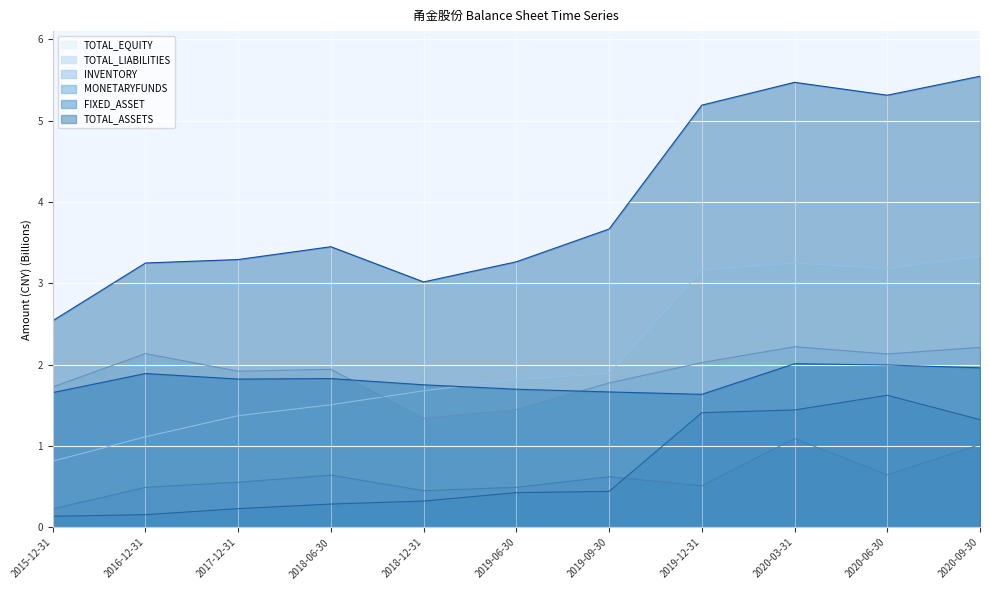

Which category has the lowest value across all series?

2015-12-31